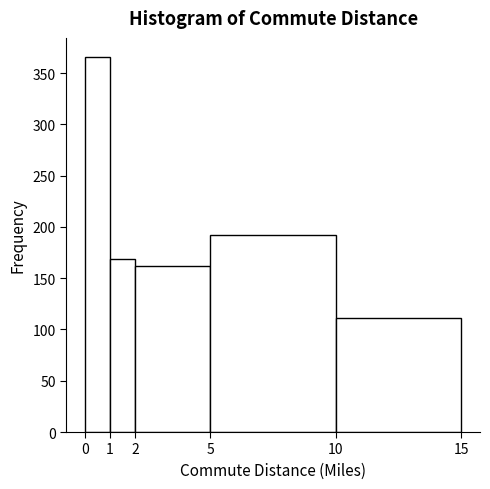

Over which range of the x-axis is the bar tallest?

0 to 1